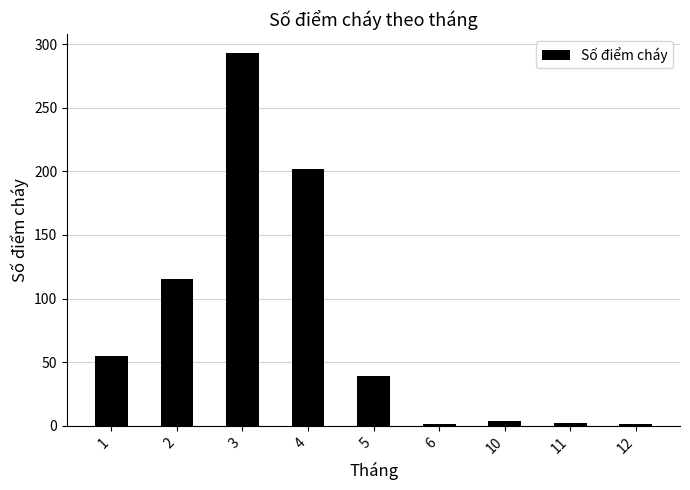

What is the value of the 1st bar from the left?

55